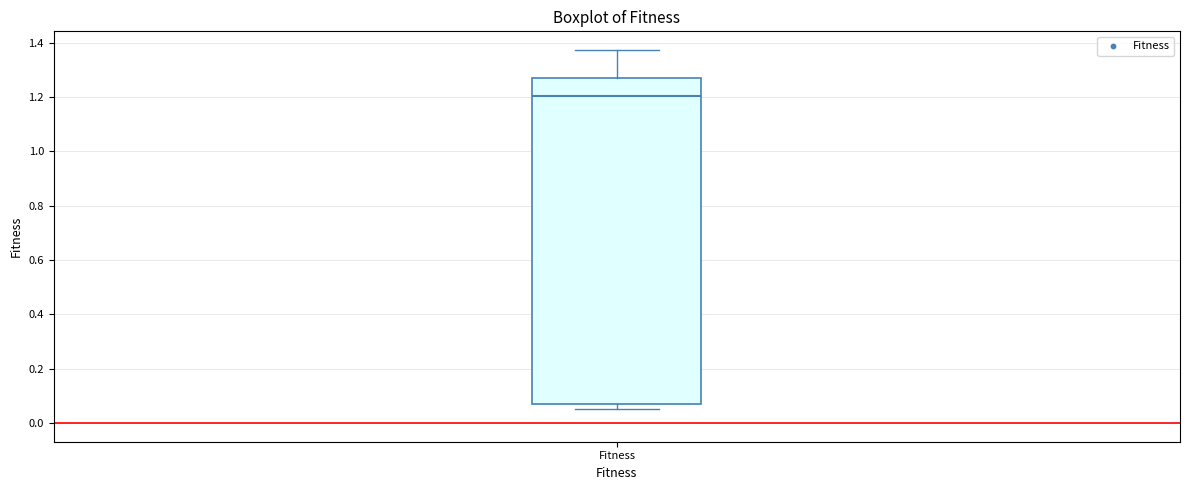

Where does the median line of the box for Fitness sit on the y-axis? The values are not printed on the chart, so give them approximately, as read against the axis.

1.20